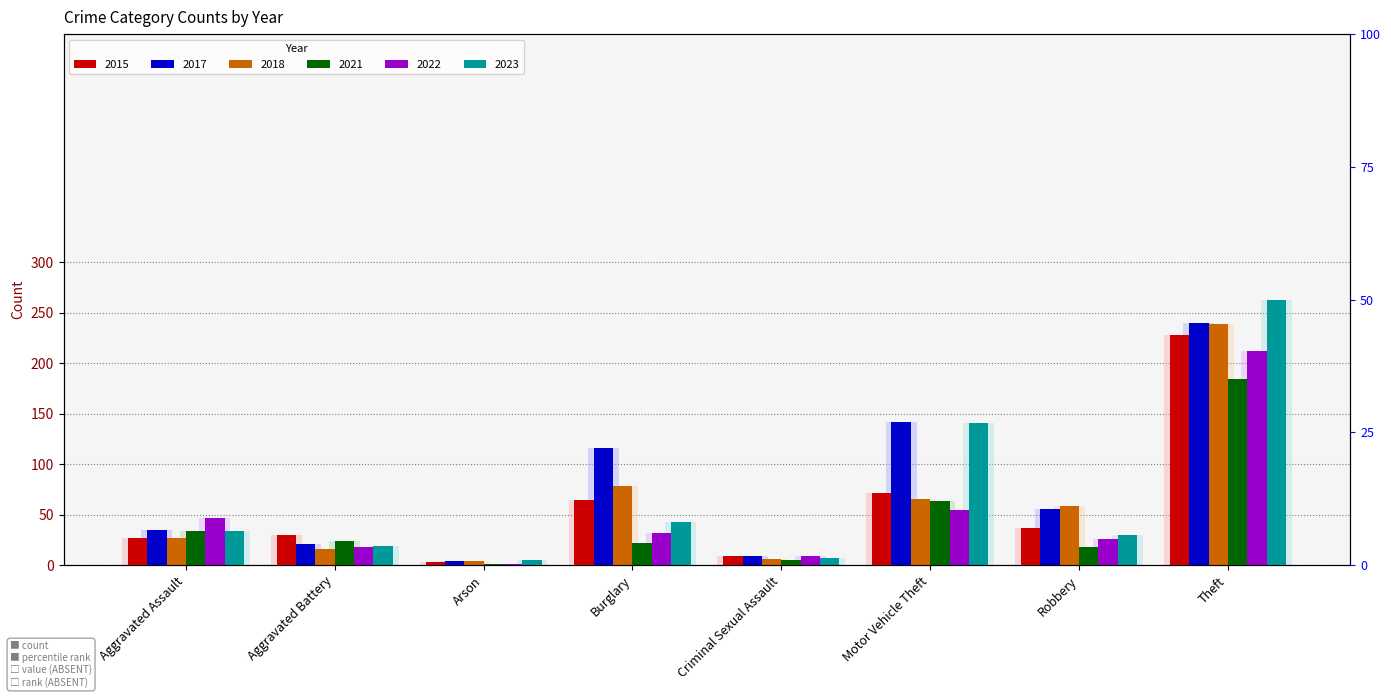

Read the 2018 value at Robbery, to the nearest 10.

60